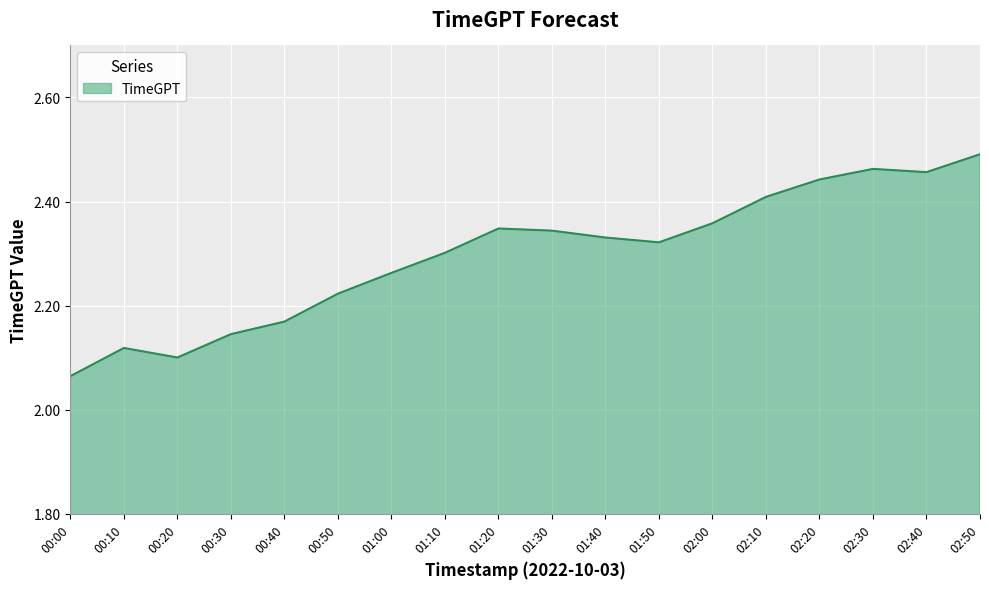

What is the sum of the values at 02:50 and 02:30?

5.0